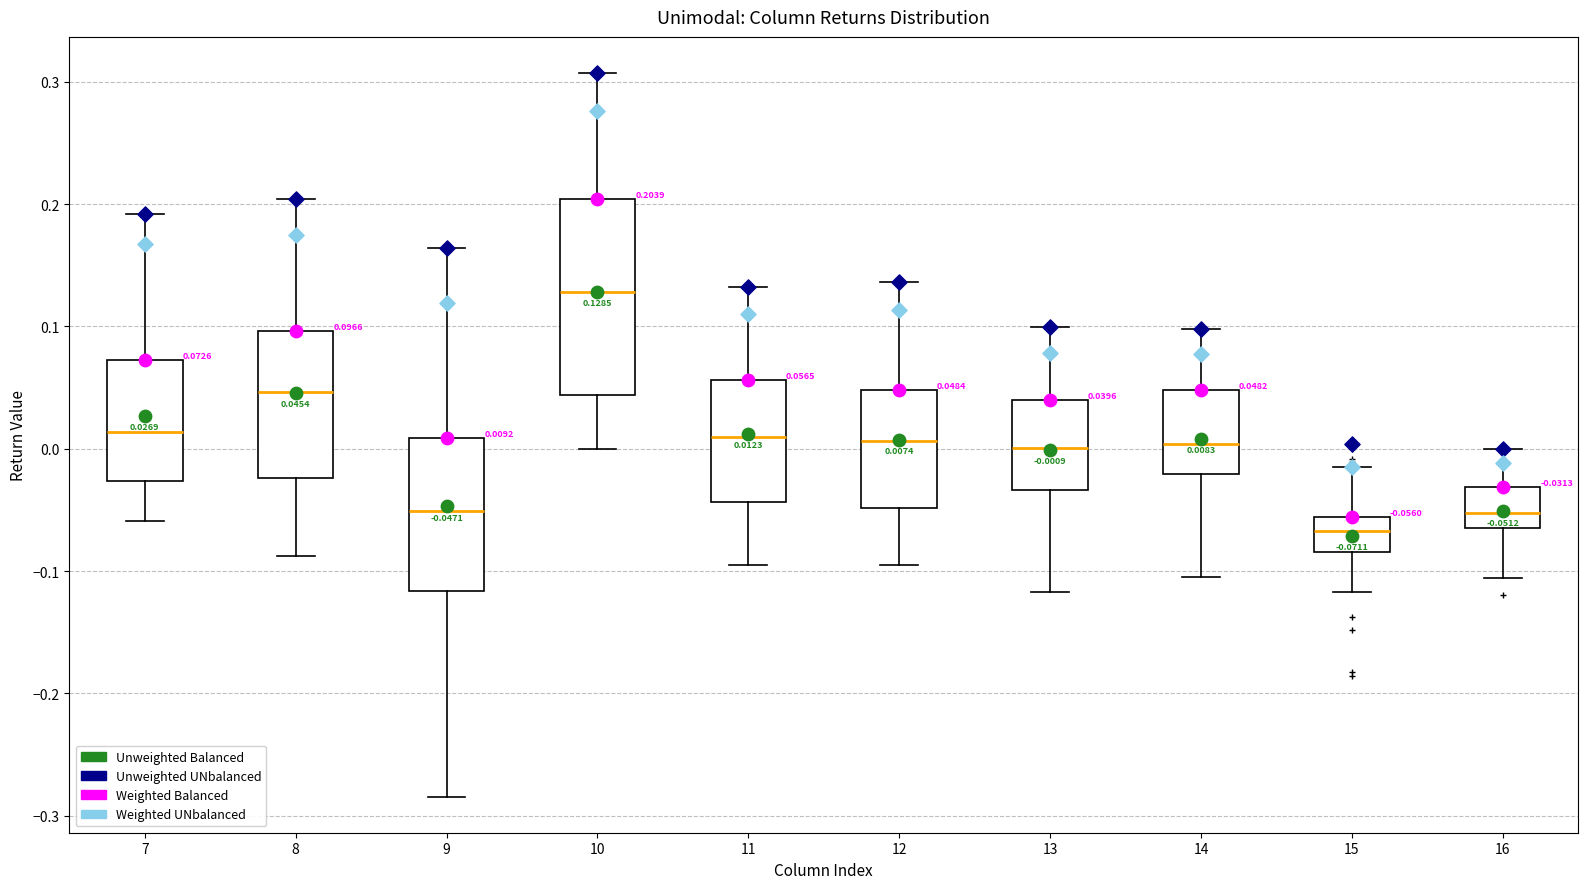

Which box's median line is the highest?

10